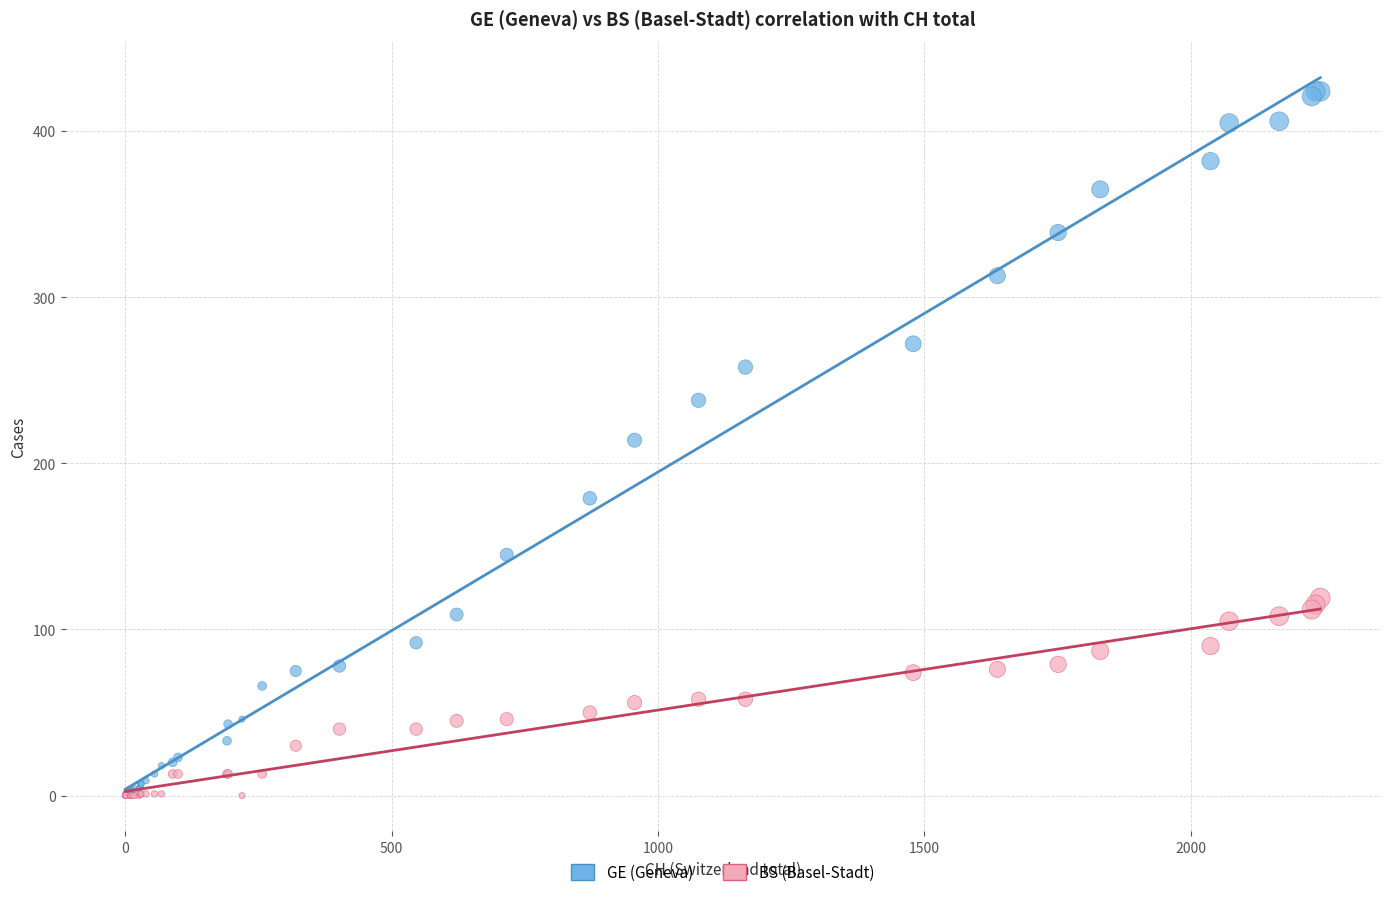

Which series reaches the maximum Y coordinate?

GE (Geneva)